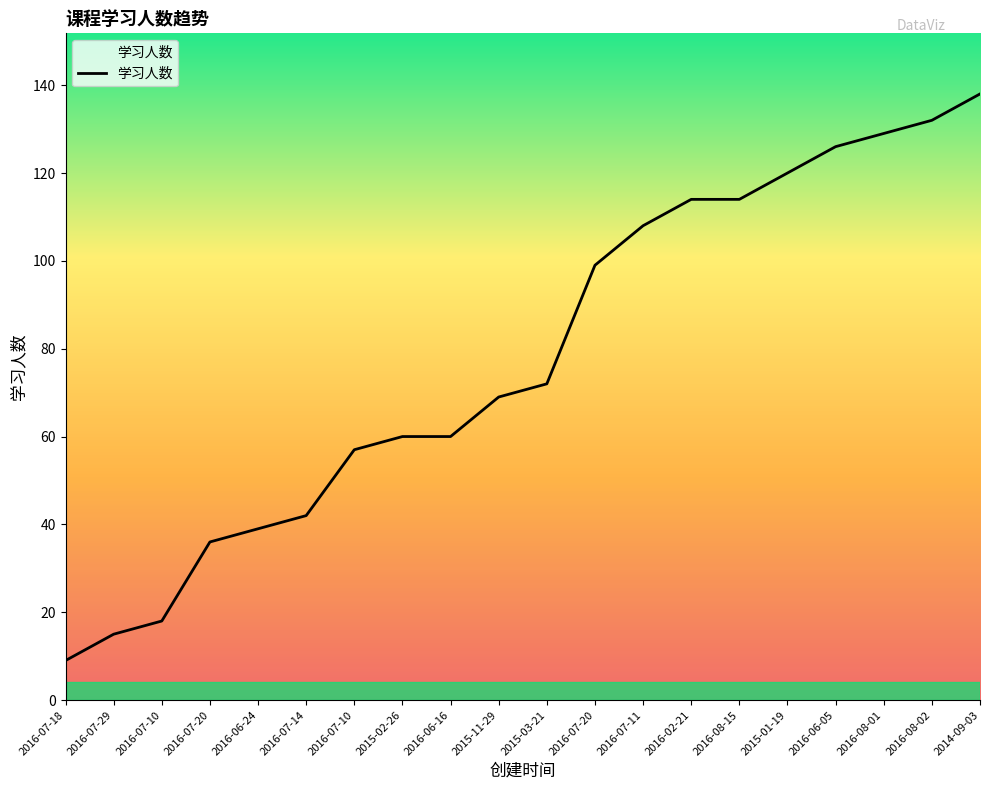

What is the average value?

78